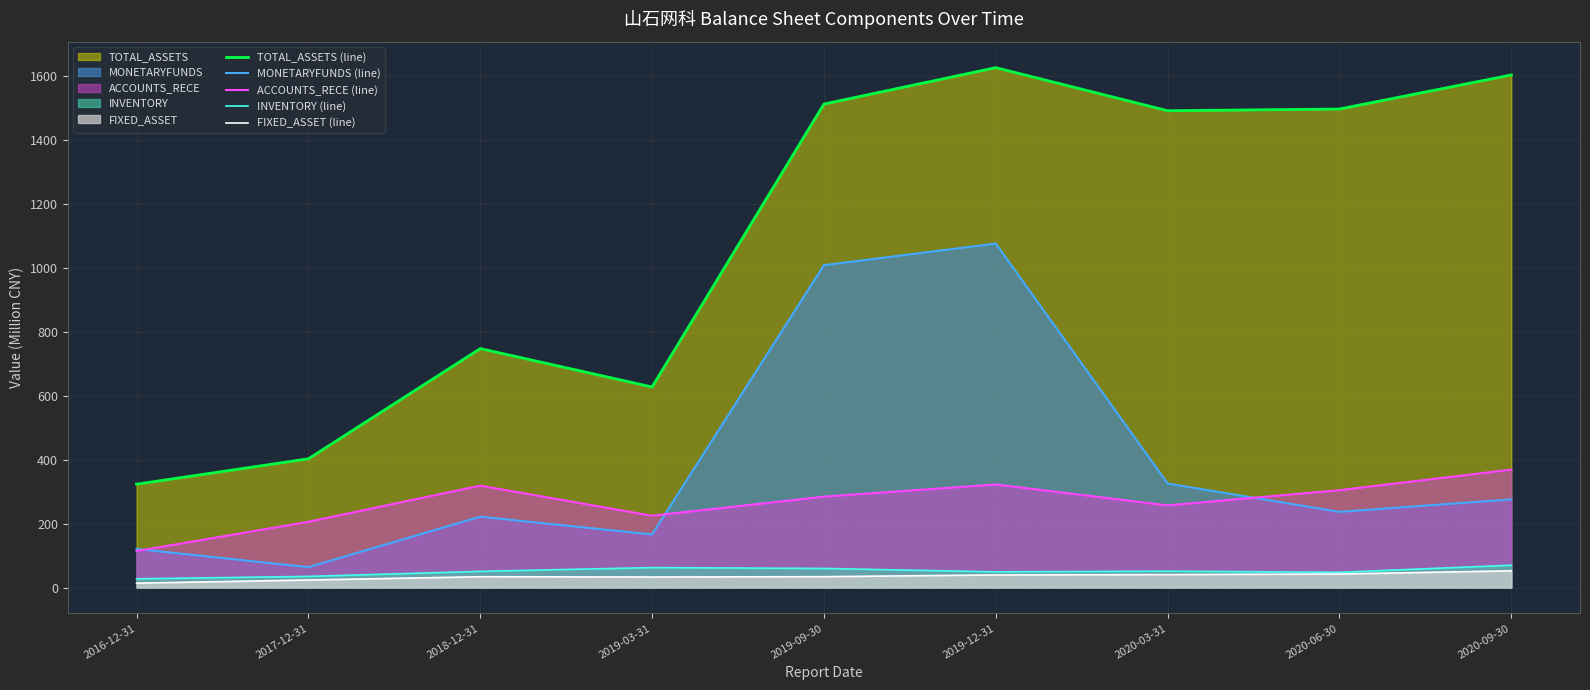

At which category does MONETARYFUNDS (line) reach its first local valley?

2017-12-31